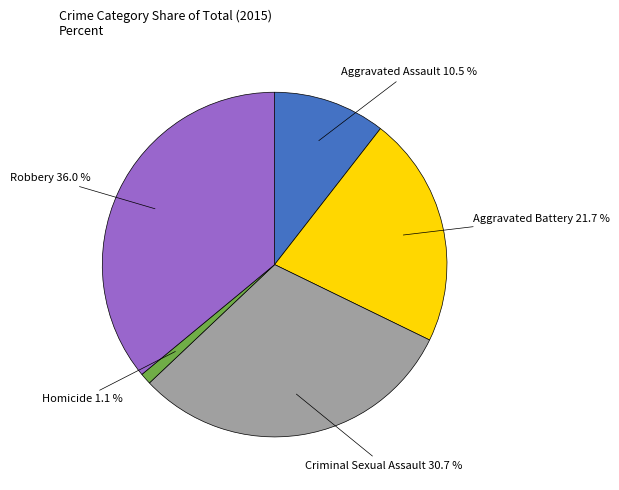

Does any single category account for the majority?

No